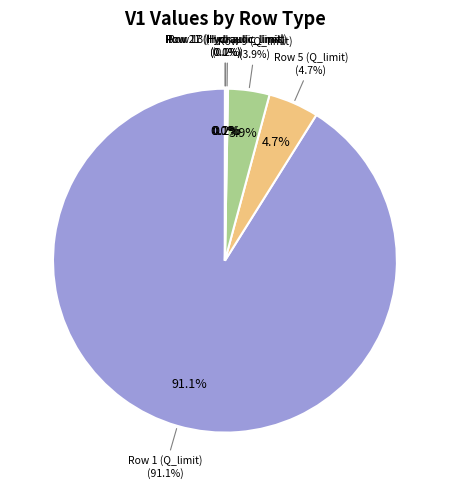

What is the change in value from Row 17 (Hydraulic_limit) to Row 21 (Hydraulic_limit)?

-0.5